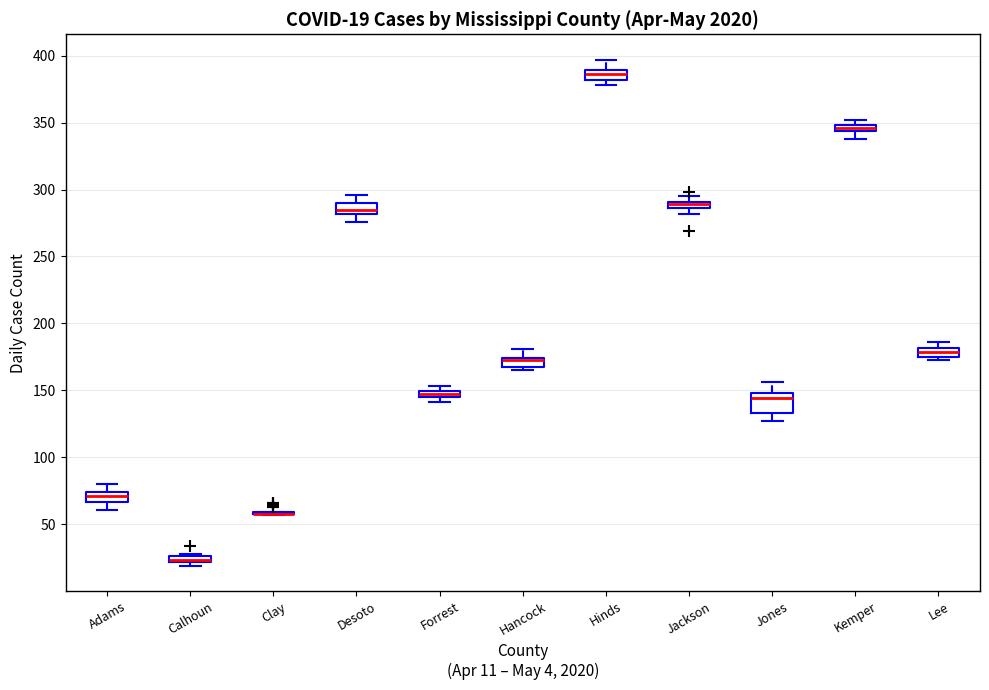

Which box is the tallest, from its lower edge to its upper edge?

Jones